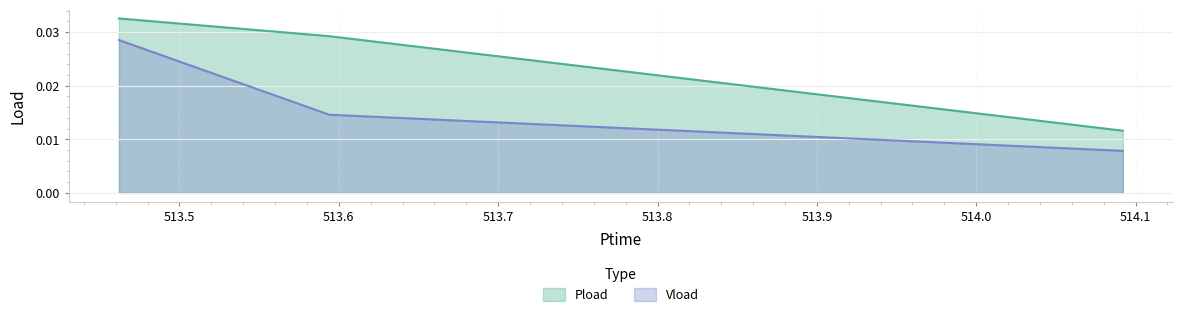

The Pload series shows 0.0 at 513.594. True or false?

False